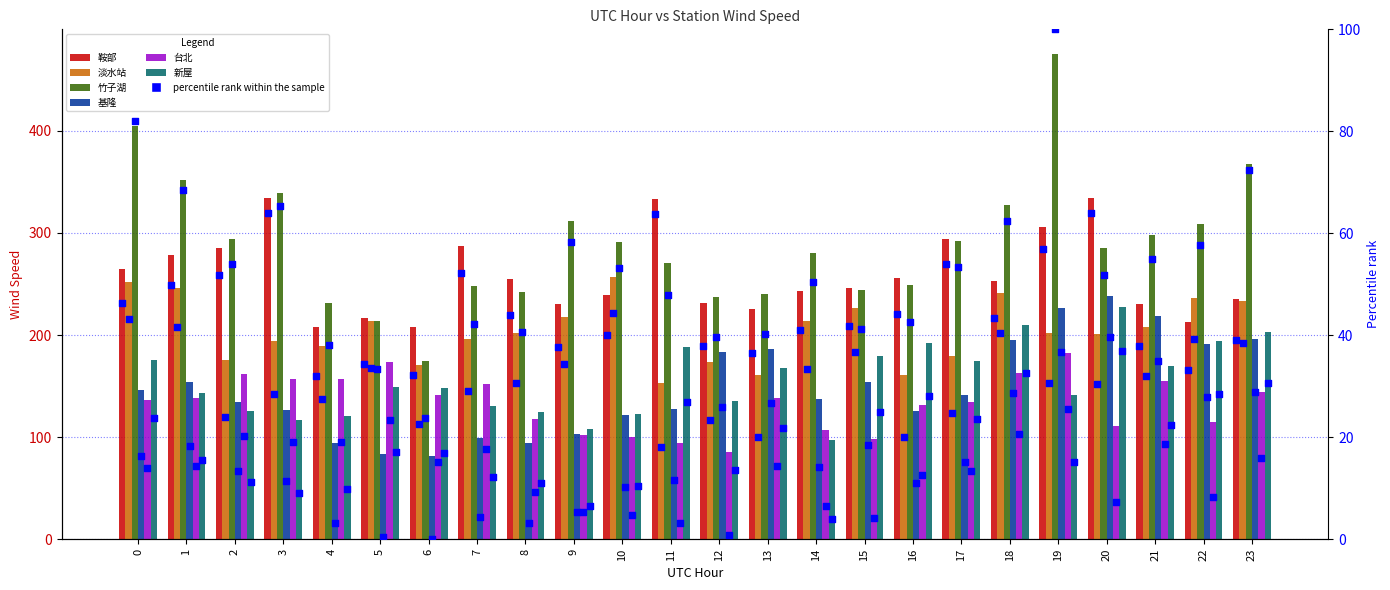

Which series has the widest spread of Y values?

竹子湖